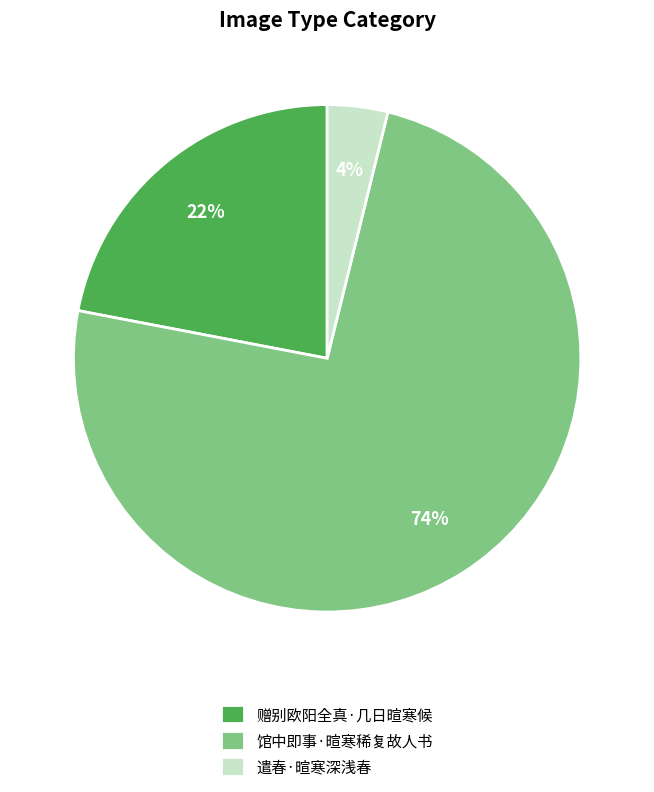

Is it true that 遣春·暄寒深浅春 is 4% of the pie?

True